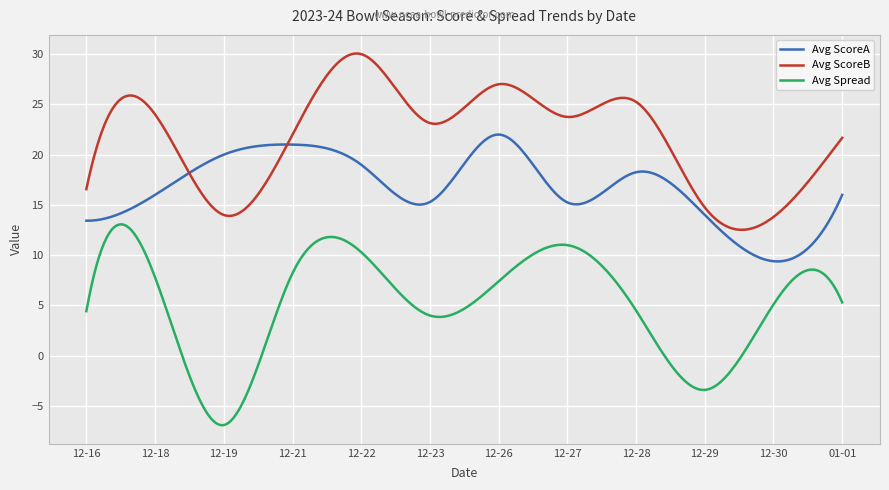

What is the minimum value shown in the chart?

-6.9